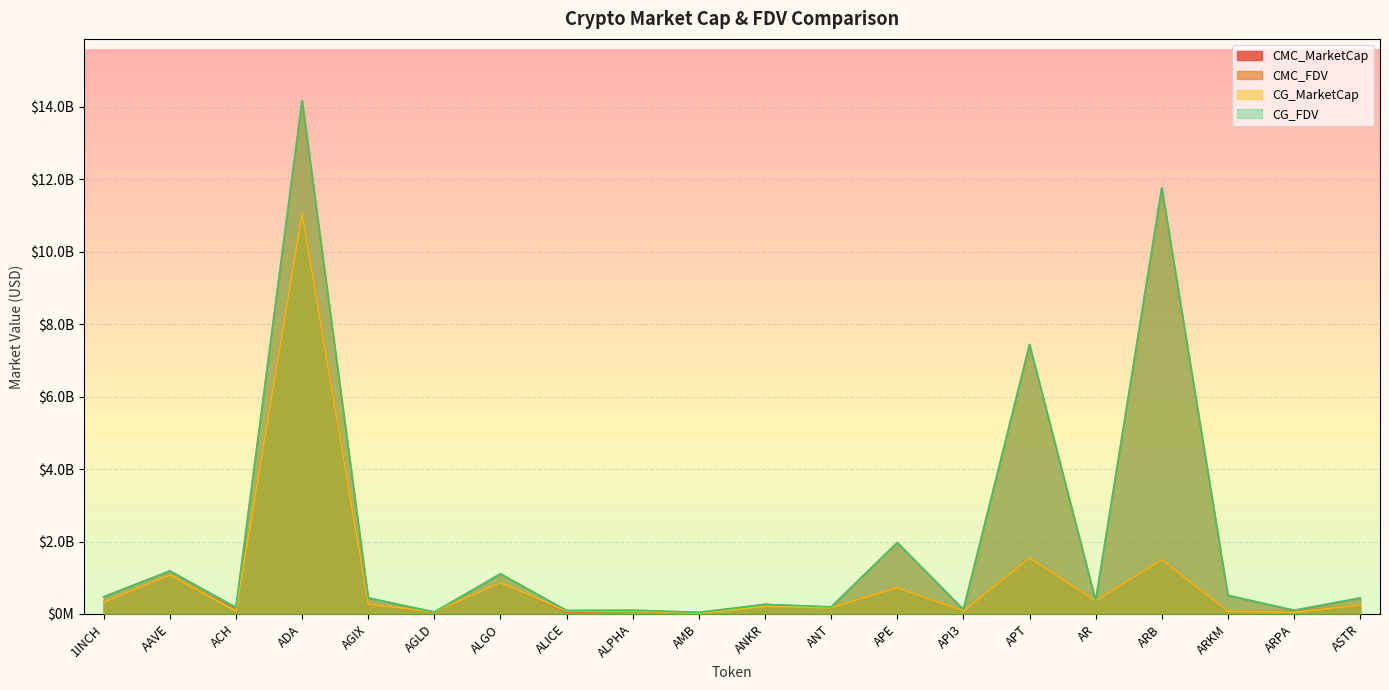

Reading left to right, transcribe all the data shown in this chart.

CMC_MarketCap: 321364883.1	1073461353.2	119143757.1	11027403437.9	271839208.4	49067627.0	864340760.6	48480693.3	82247743.8	10396858.5	262507279.8	175345794.3	726904354.3	84618460.6	1550669616.3	364628825.4	1499634867.1	76957178.7	62857339.1	246128092.3
CMC_FDV: 473402614.2	1185282585.5	182343172.7	14175126979.0	443018317.4	49067627.0	1108174433.7	94613260.9	103067348.1	44209964.6	262507279.8	189086301.9	1972101681.9	122709222.3	7444530754.2	367669423.7	11761842094.6	513047858.1	101147157.5	434829935.6
CG_MarketCap: 321761562.0	1076502248.0	90237837.0	11039066992.0	271993316.0	54250721.0	865632474.0	70691095.0	82268391.0	10375560.0	214283613.0	175208736.0	727039927.0	84540411.0	1549369195.0	364856688.0	1500078903.0	76959406.0	49747575.0	246850900.0
CG_FDV: 473986962.0	1188639727.0	182531302.0	14174852886.0	443269468.0	56160166.0	1109830546.0	94476738.0	103093222.0	43197984.0	262509193.0	197373782.0	1972469491.0	123004985.0	7437903878.0	367899183.0	11765324731.0	513062704.0	101300879.0	444133365.0